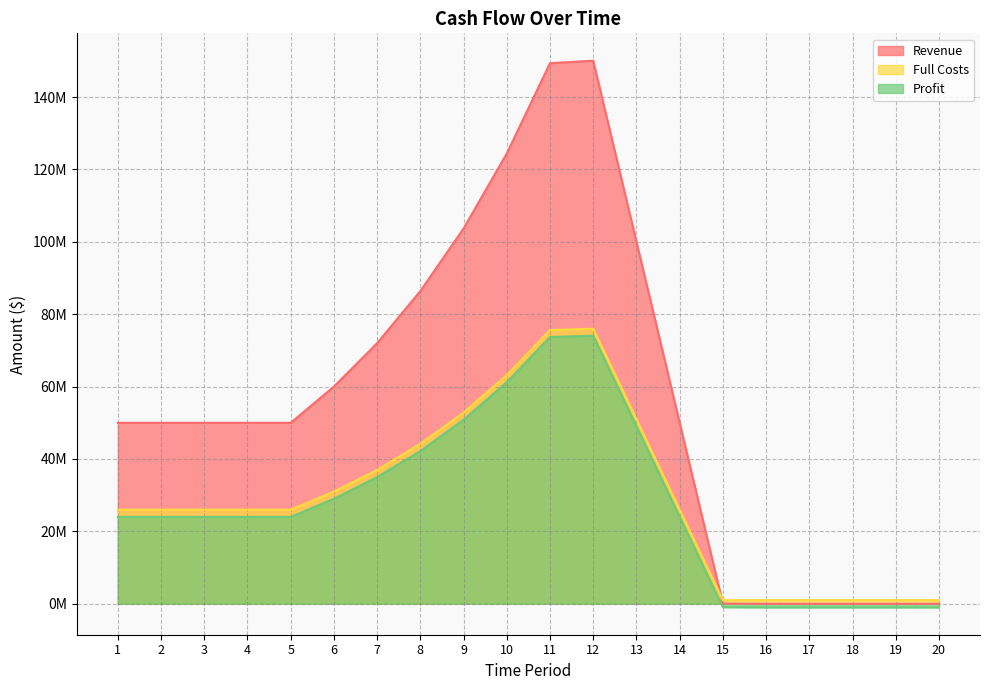

Which series has the largest total across all categories?

Revenue